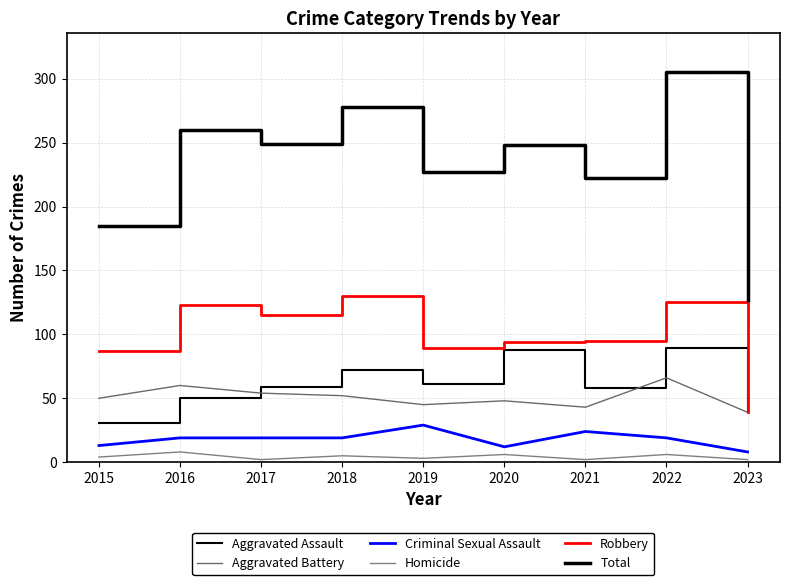

Does the chart display data point markers on the line(s)?

No